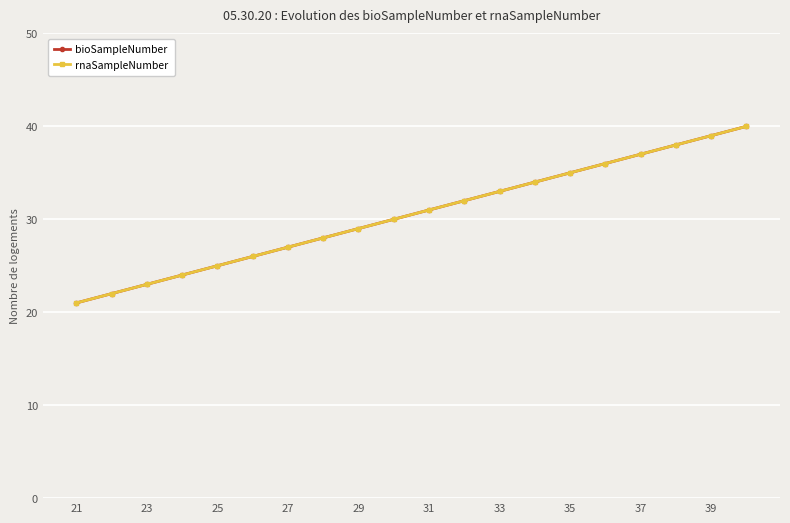

Reading right to left, list all the values displayed in this chart.

bioSampleNumber: 40	39	38	37	36	35	34	33	32	31	30	29	28	27	26	25	24	23	22	21
rnaSampleNumber: 40	39	38	37	36	35	34	33	32	31	30	29	28	27	26	25	24	23	22	21